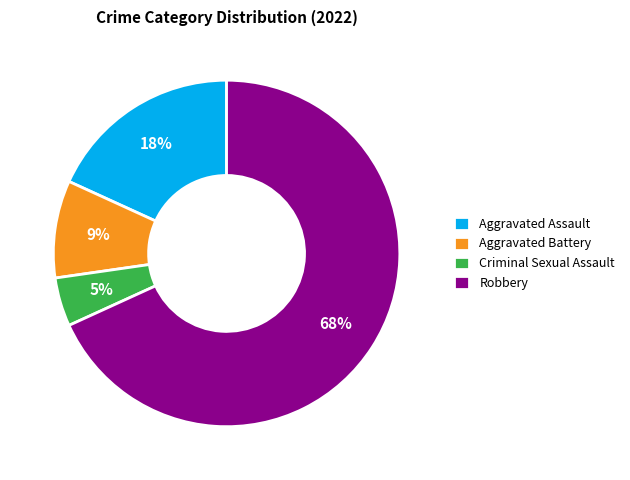

To the nearest percent, what is the combined percentage of Aggravated Assault and Aggravated Battery?

27%